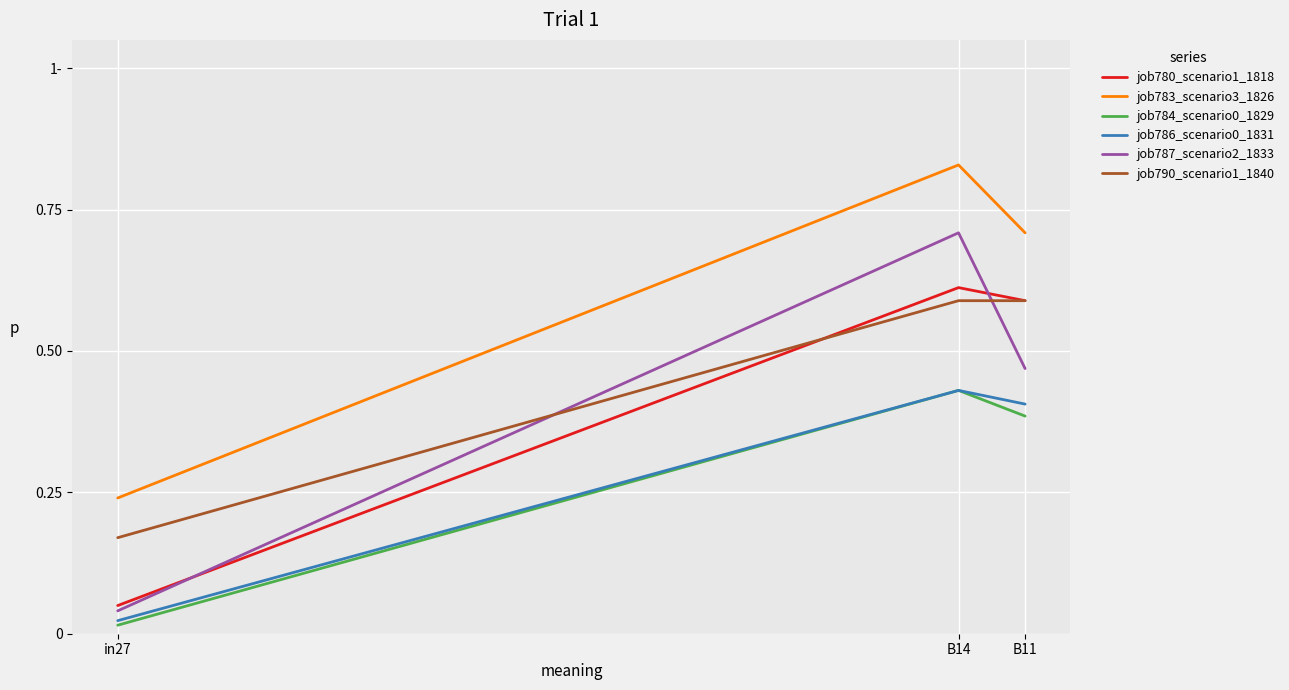

Is this an area chart (filled region under the line)?

No